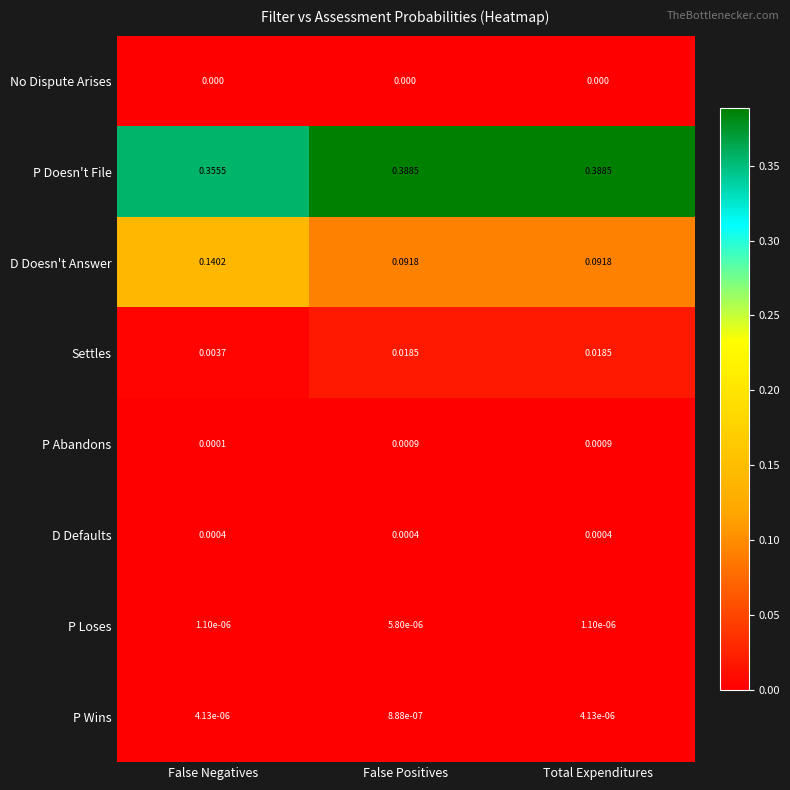

Count the number of categories in the chart.

3